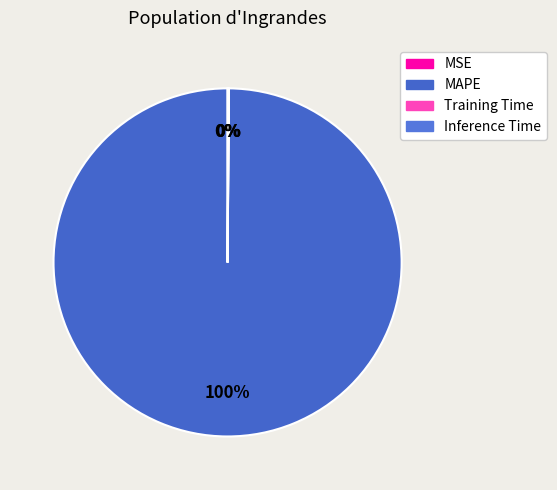

How many segments does this pie chart have?

4